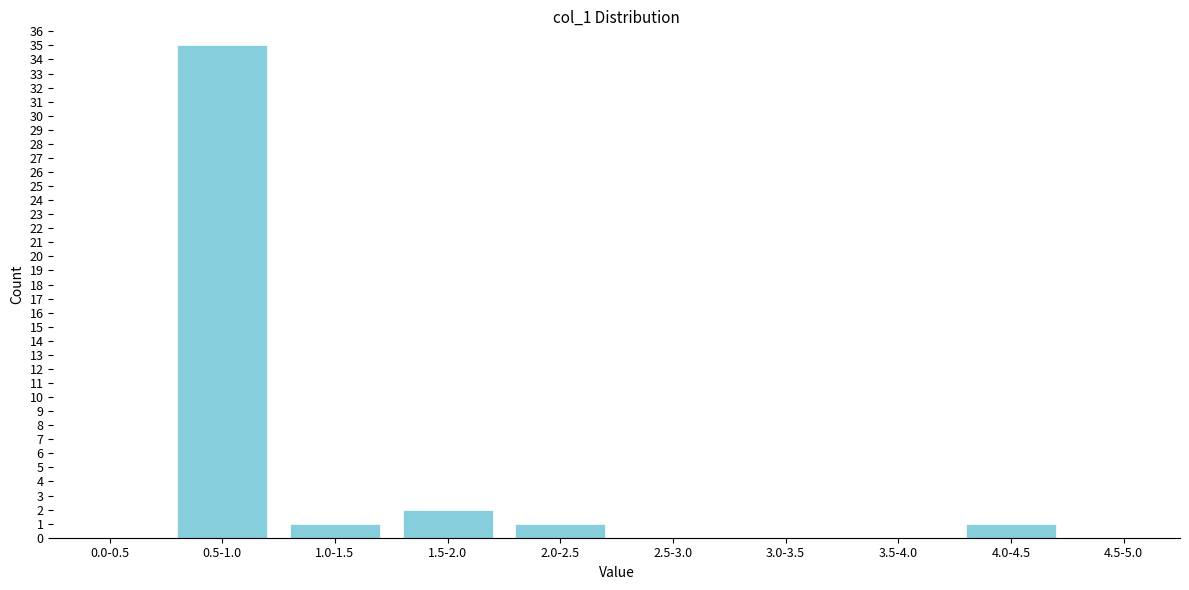

Reading left to right, what are all the values shown in this chart?

0.0-0.5=0	0.5-1.0=35	1.0-1.5=1	1.5-2.0=2	2.0-2.5=1	2.5-3.0=0	3.0-3.5=0	3.5-4.0=0	4.0-4.5=1	4.5-5.0=0